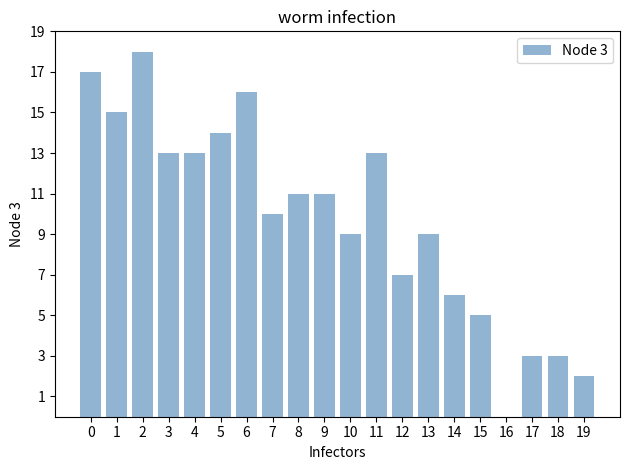

What is the sum of all values?

195